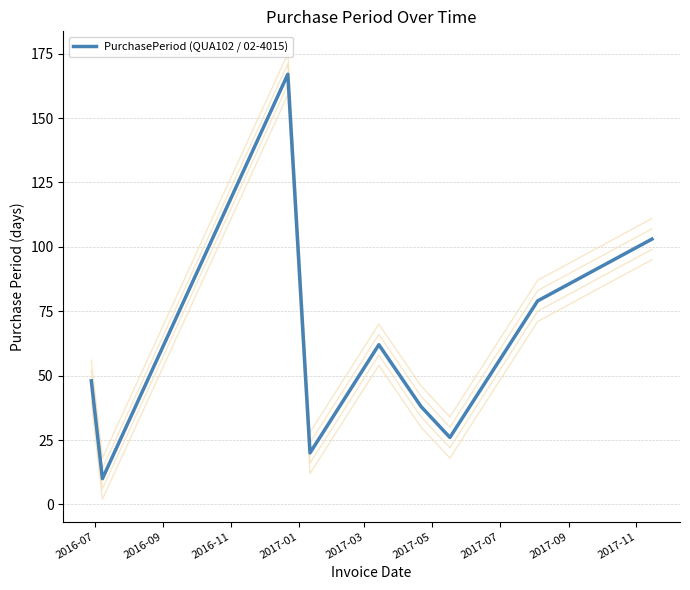

What is the label of the 4th point from the right?

2017-05